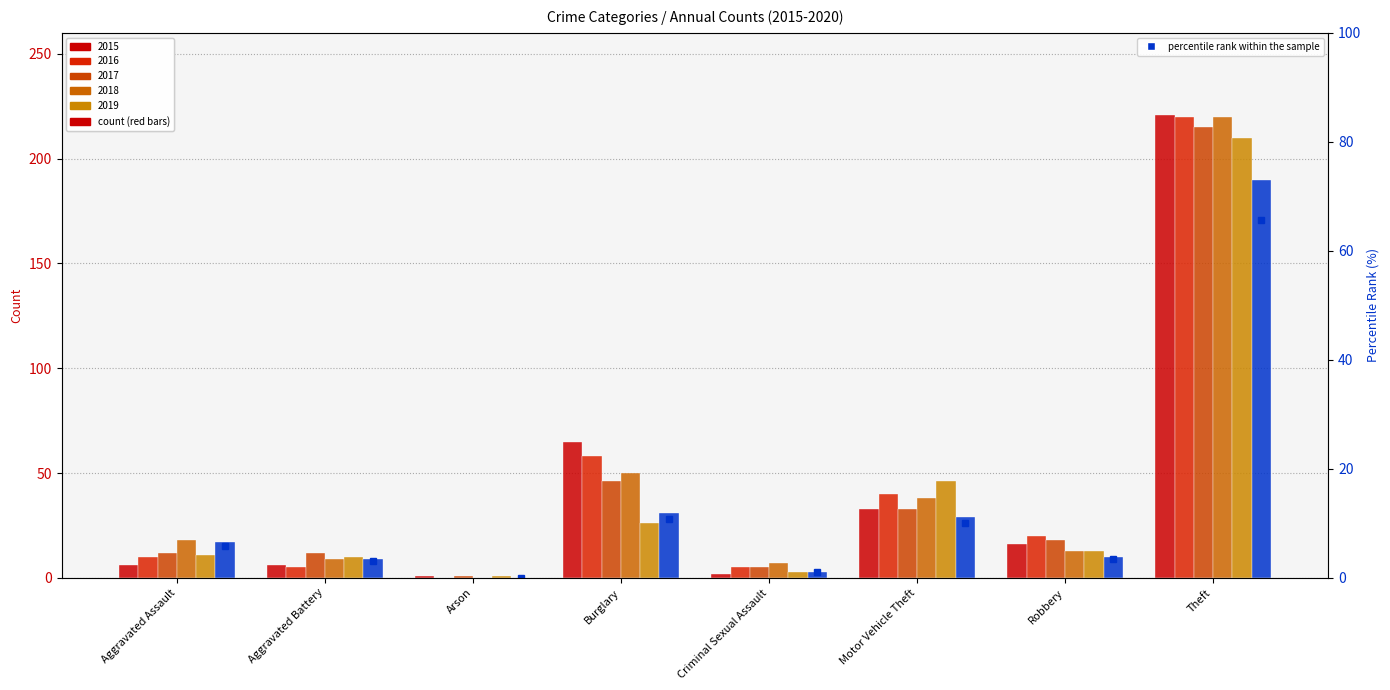

What is the sum of all 2018 values?

355